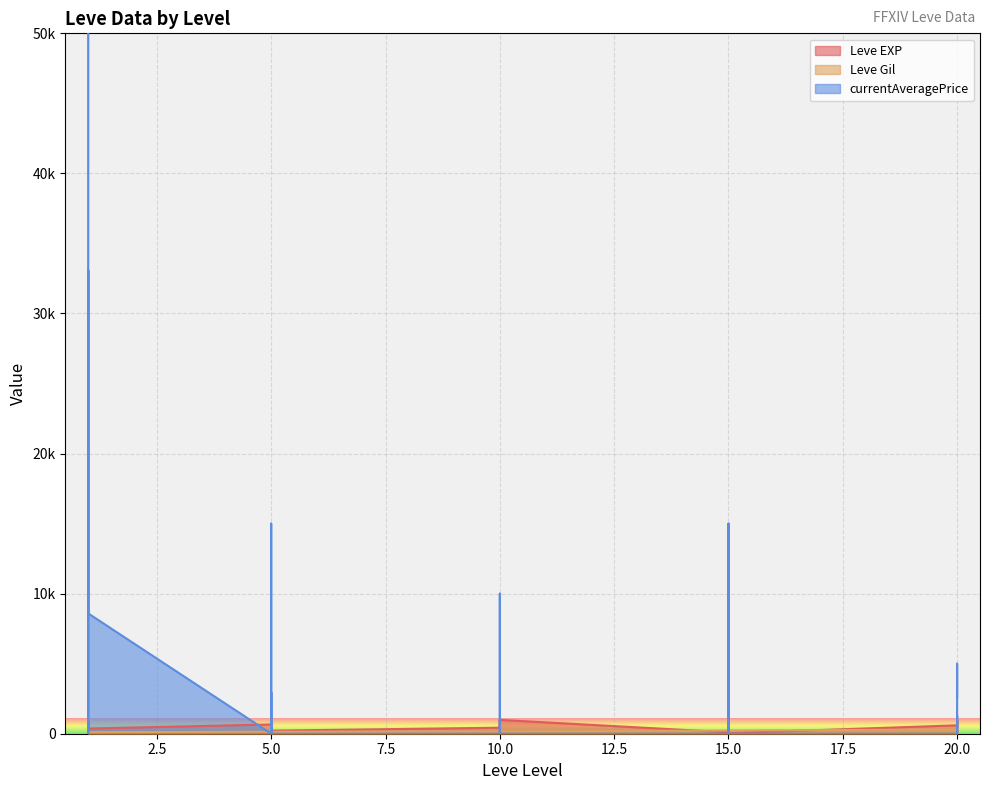

What value does the currentAveragePrice series have at 5?

2949